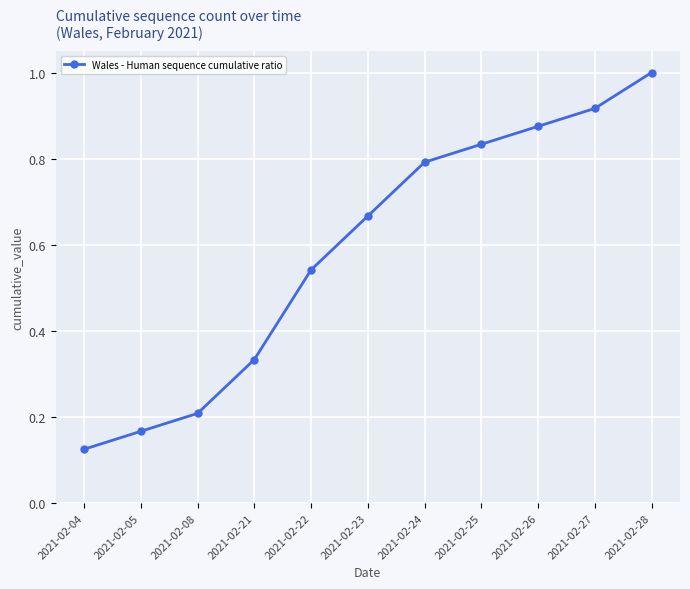

Rank the categories by value from highest to lowest.

2021-02-28, 2021-02-27, 2021-02-26, 2021-02-25, 2021-02-24, 2021-02-23, 2021-02-22, 2021-02-21, 2021-02-08, 2021-02-05, 2021-02-04